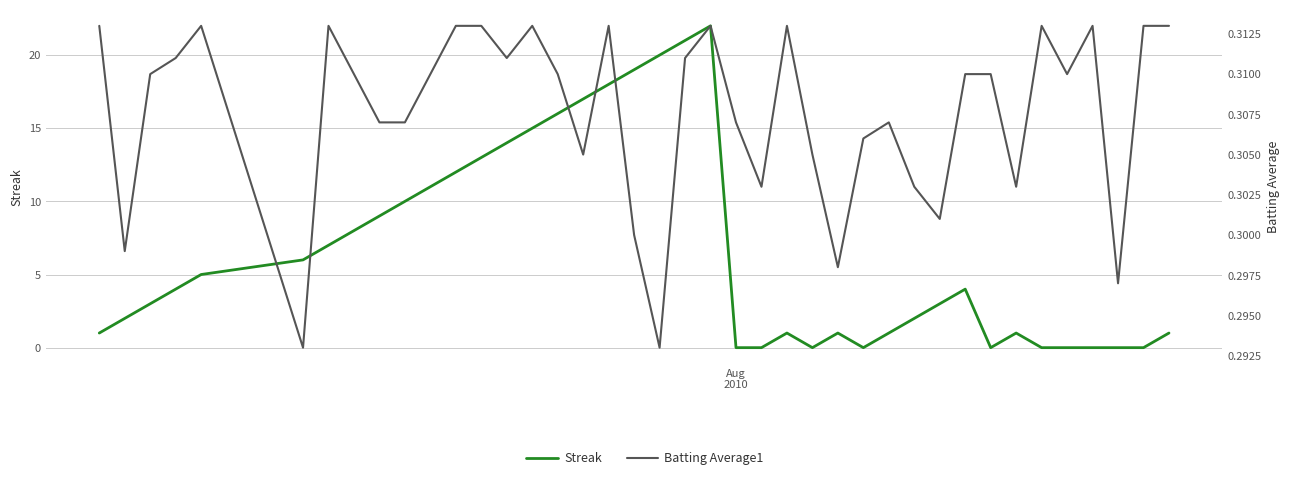

How many lines are shown in the chart?

2